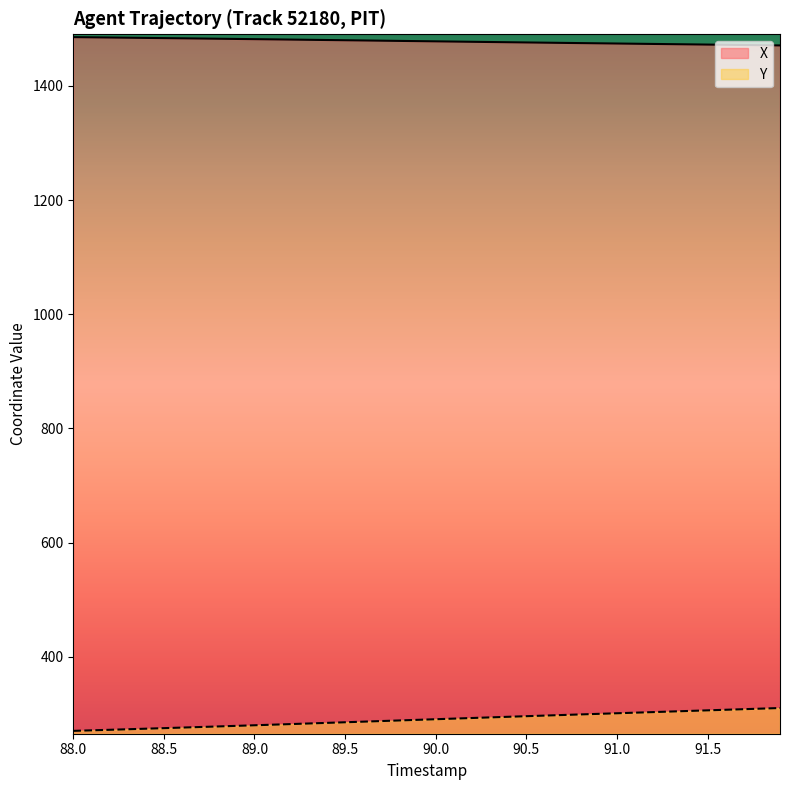

How many lines are shown in the chart?

2